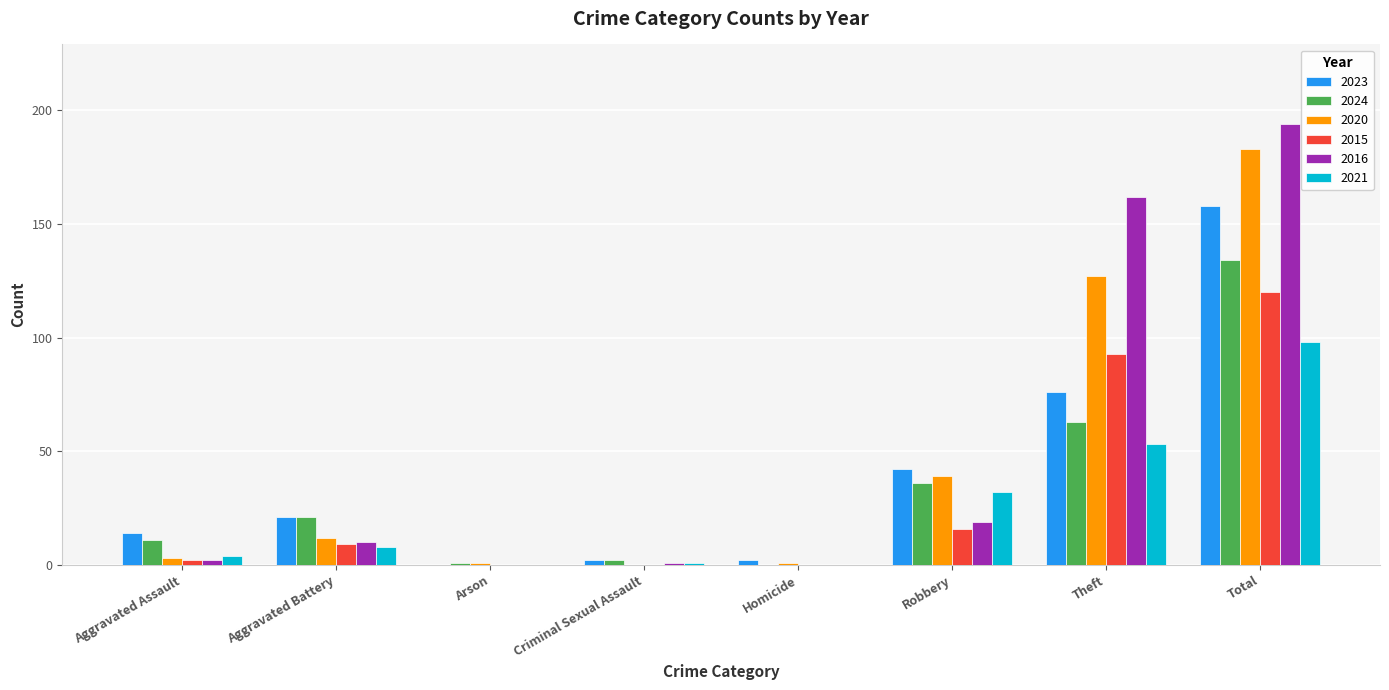

What is the greatest value displayed?

194